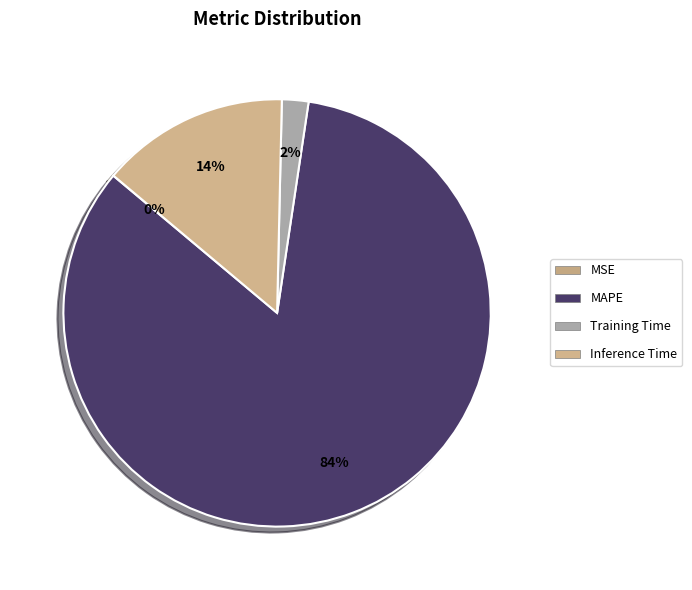

Combined, do Inference Time and Training Time account for over 50%?

No